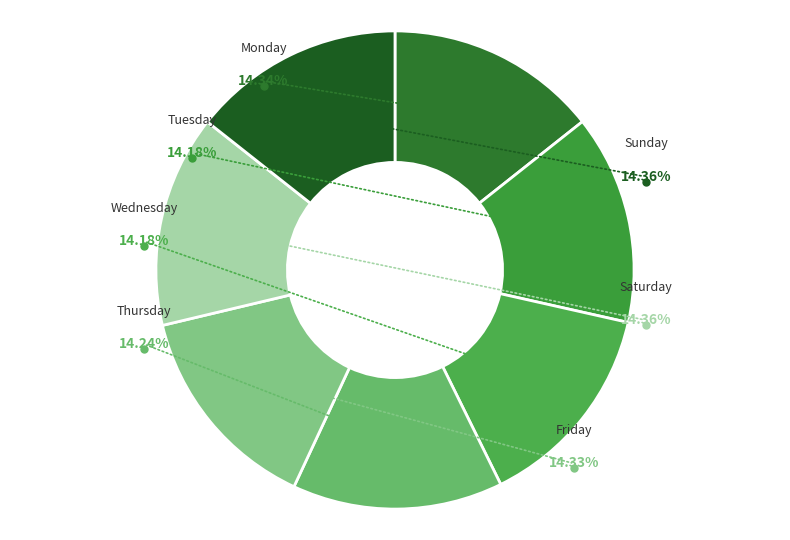

How many slices are in this pie chart?

7